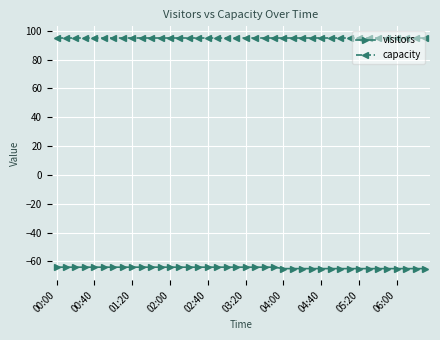

What is the maximum value shown in the chart?

95